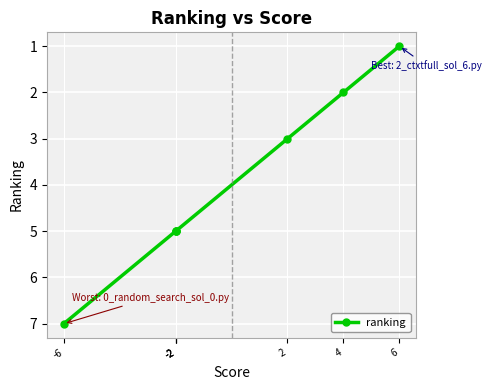

Is it true that the value at -6 is 7?

True